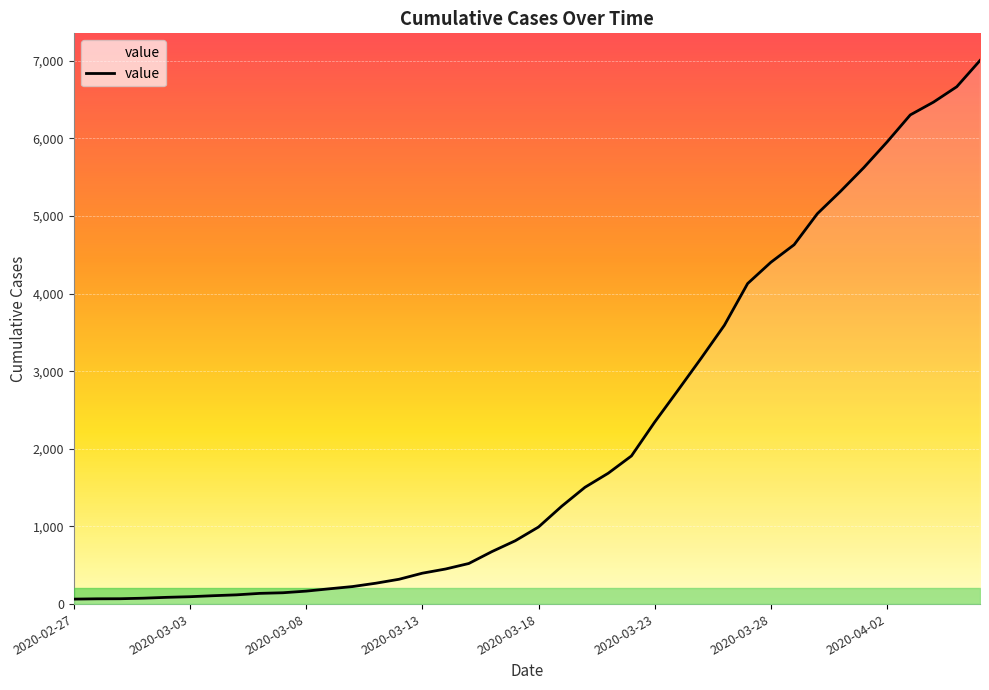

How many lines are shown in the chart?

1